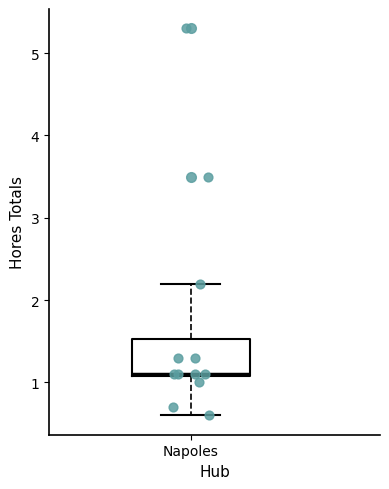

Transcribe this box plot: give where the median line is, the range the box spans, and where the two whiskers end, as read against the y-axis. The values are not printed on the chart, so give them approximately, as read against the axis.

median 1.1, box 1.1 to 1.5, whiskers 0.6 to 2.2